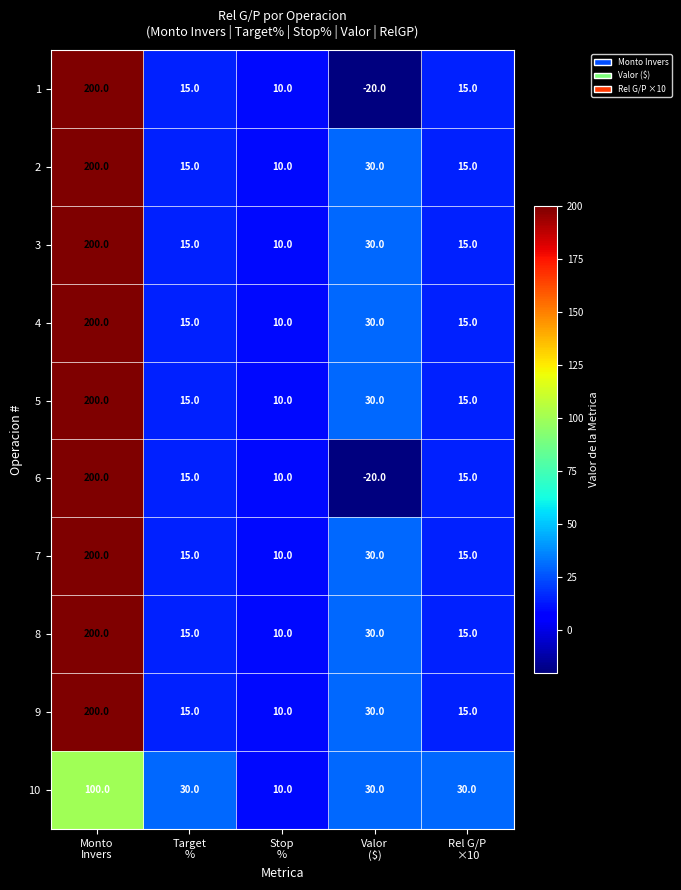

How many distinct data groups are displayed?

10